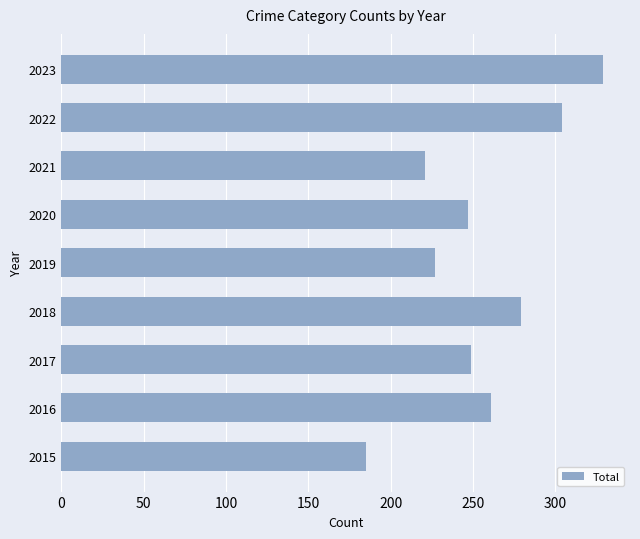

Between 2020 and 2016, which is larger?

2016